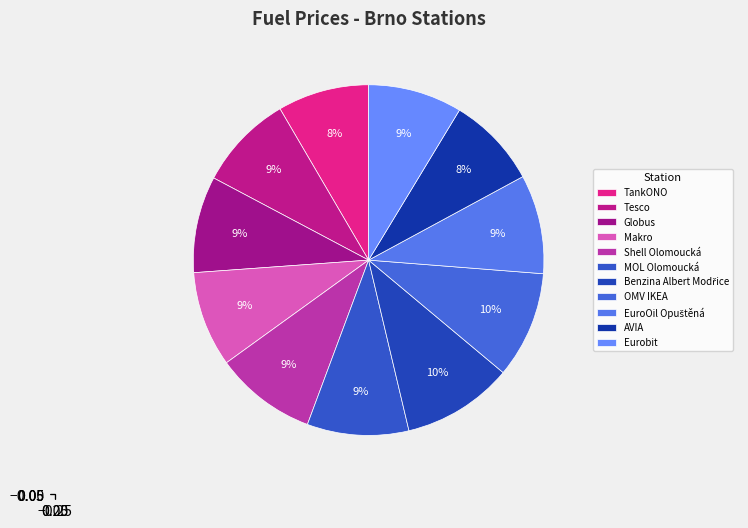

To the nearest percent, what is the average slice percentage?

9%